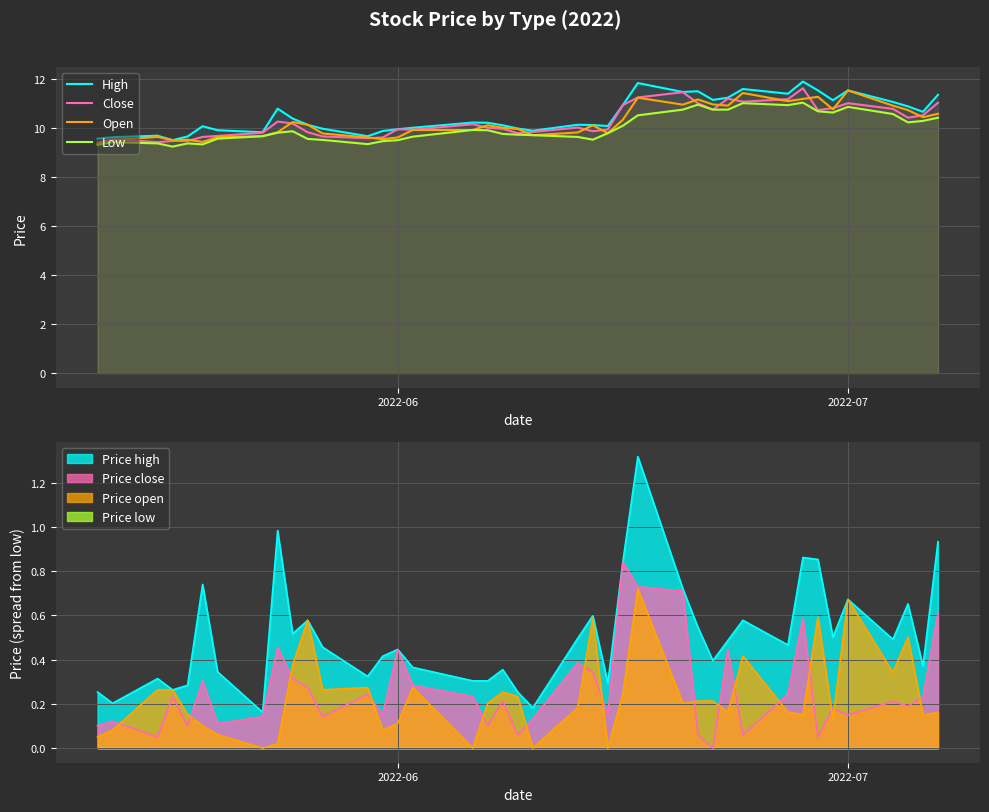

The value of Open at 26 is 2.3. True or false?

False